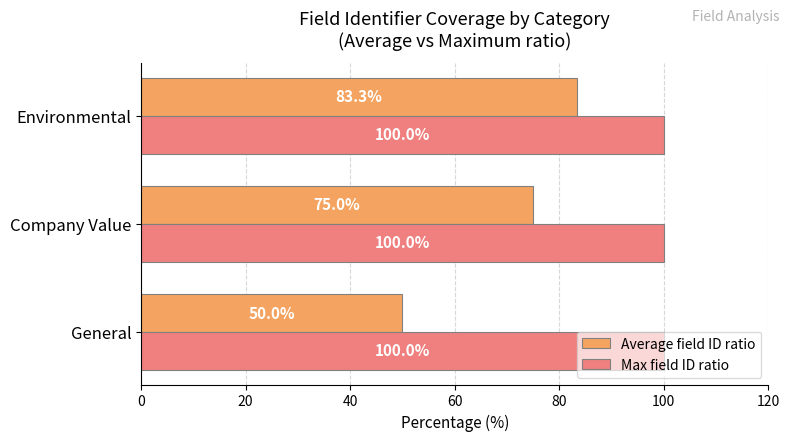

The Max field ID ratio series shows 100.0 at General. True or false?

True